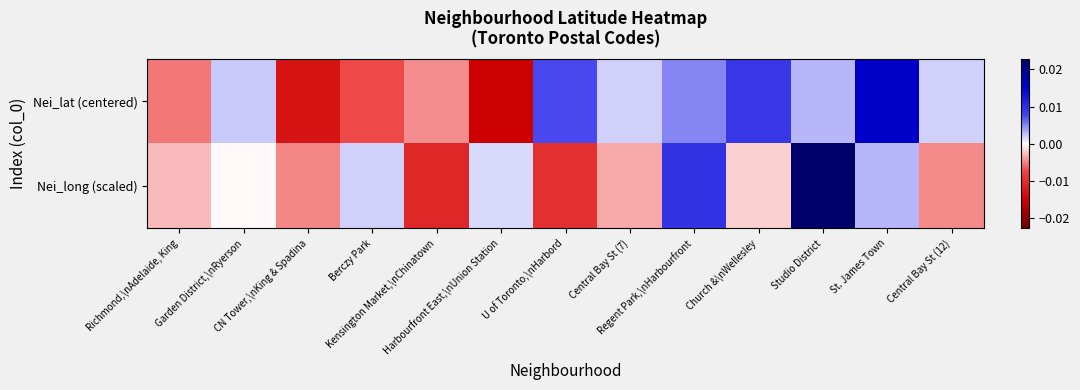

At Harbourfront East,\nUnion Station, list the series in order from smallest to largest.

Nei_lat (centered), Nei_long (scaled)